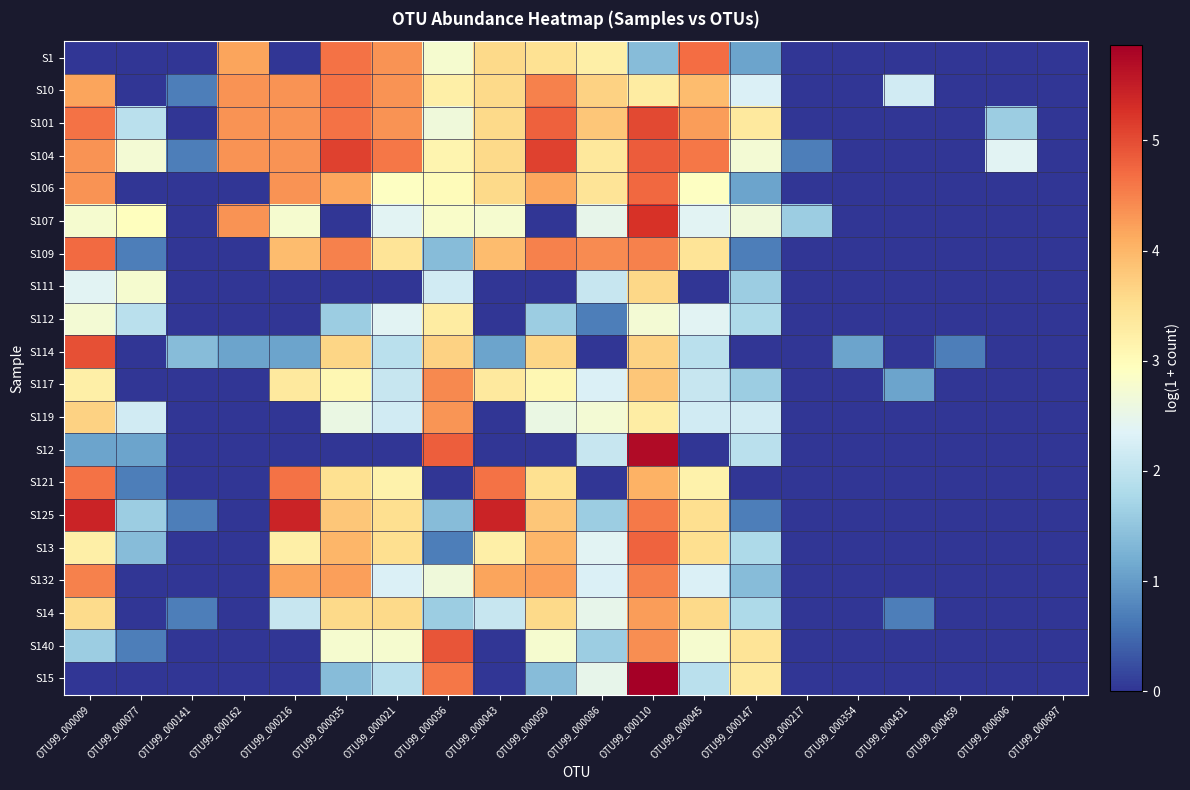

How many distinct data groups are displayed?

20